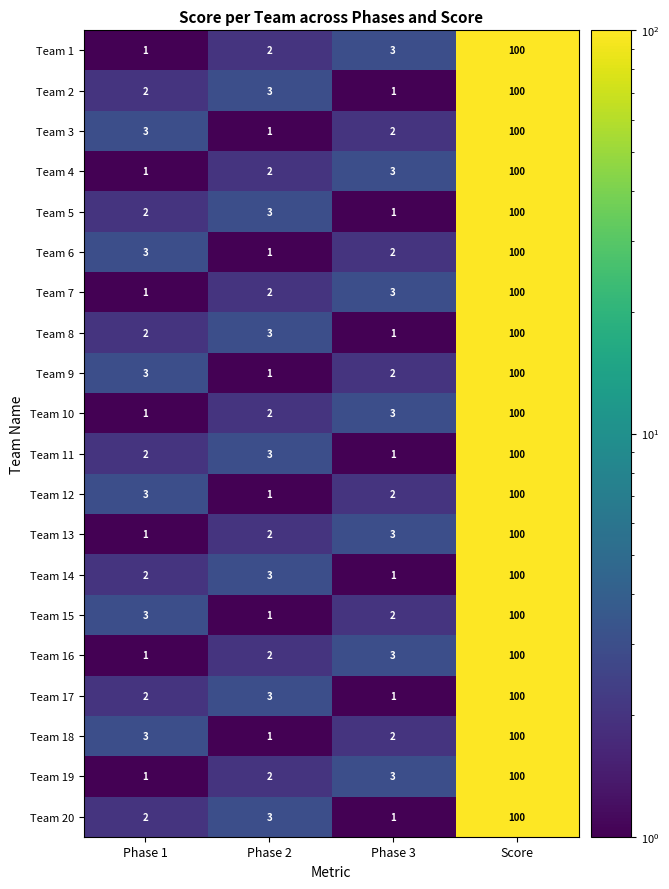

Which category has the highest value across all series?

Score